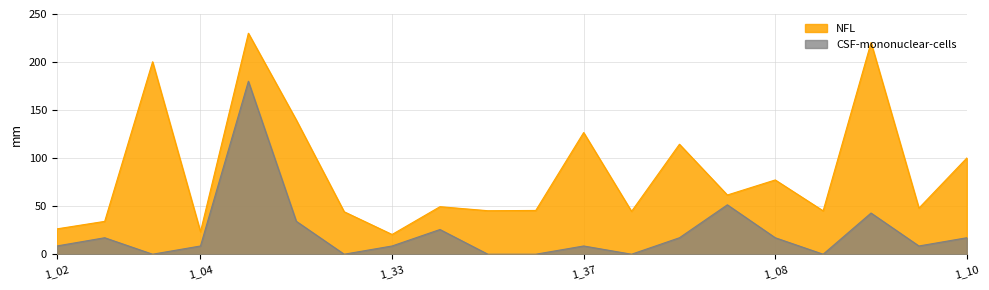

Reading left to right, extract all data points from this chart.

NFL: 26.4	34.2	200.3	23.4	230.0	139.7	44.2	20.5	49.5	45.3	45.5	126.6	44.6	114.5	61.6	77.3	45.1	220.3	48.0	100.1
CSF-mononuclear-cells: 8.6	17.1	0.0	8.6	180.0	34.3	0.0	8.6	25.7	0.0	0.0	8.6	0.0	17.1	51.4	17.1	0.0	42.9	8.6	17.1